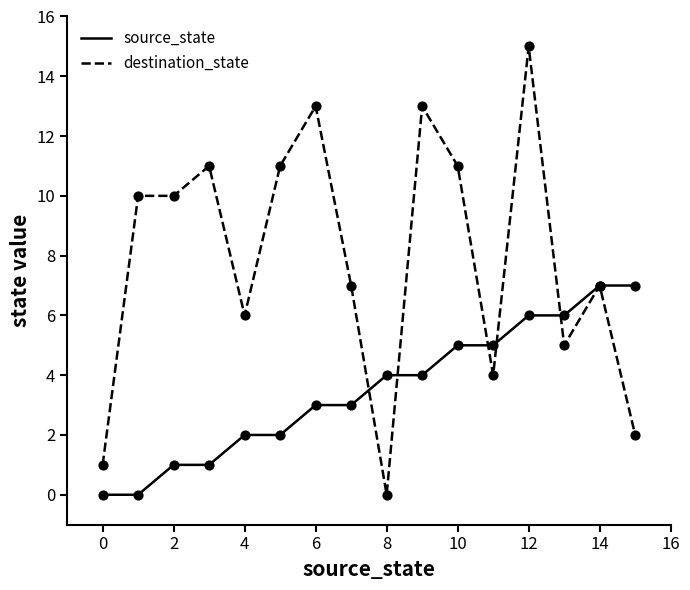

Which series has the largest total across all categories?

destination_state